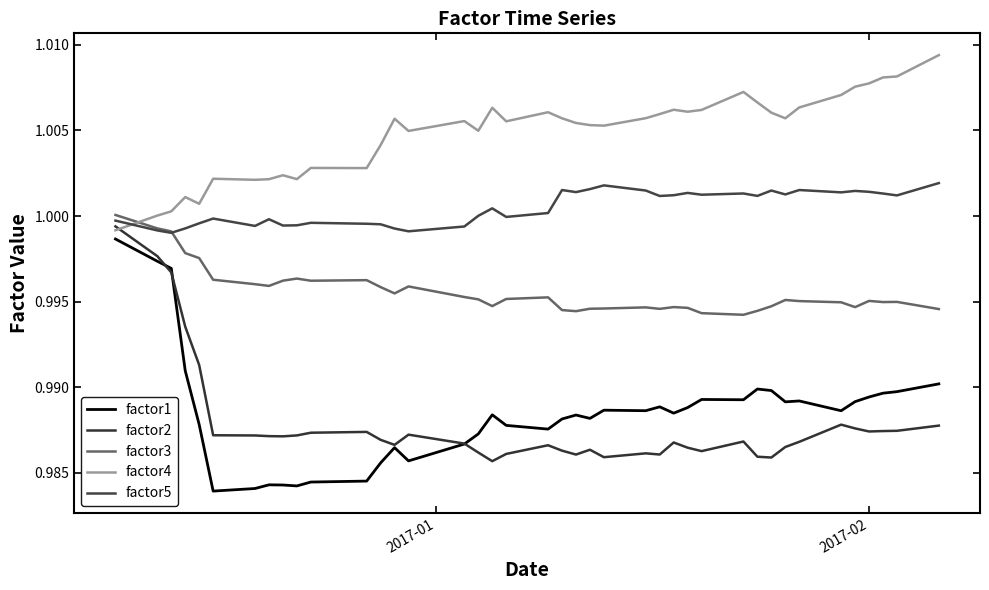

What is the value of the factor1 point at the 9th from the left?

1.0